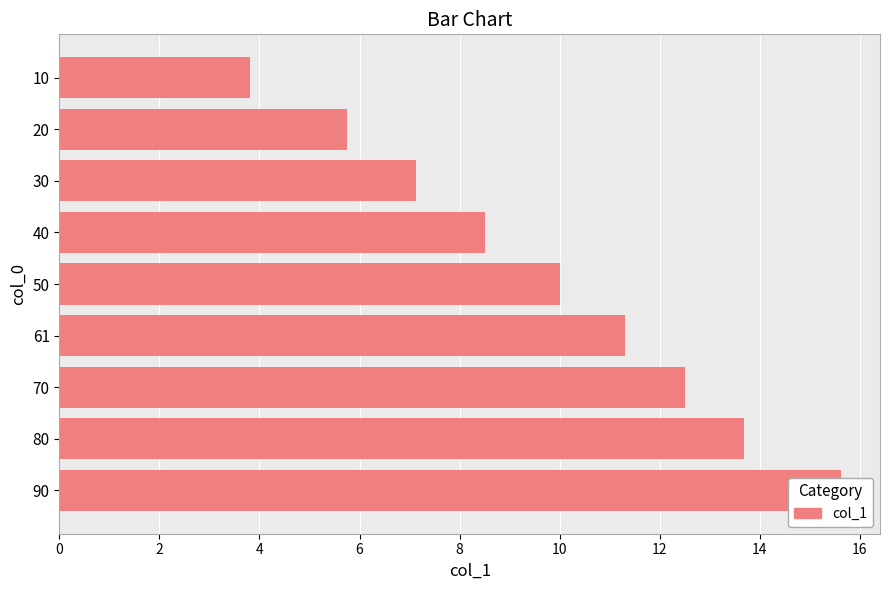

What is the minimum value shown in the chart?

3.8